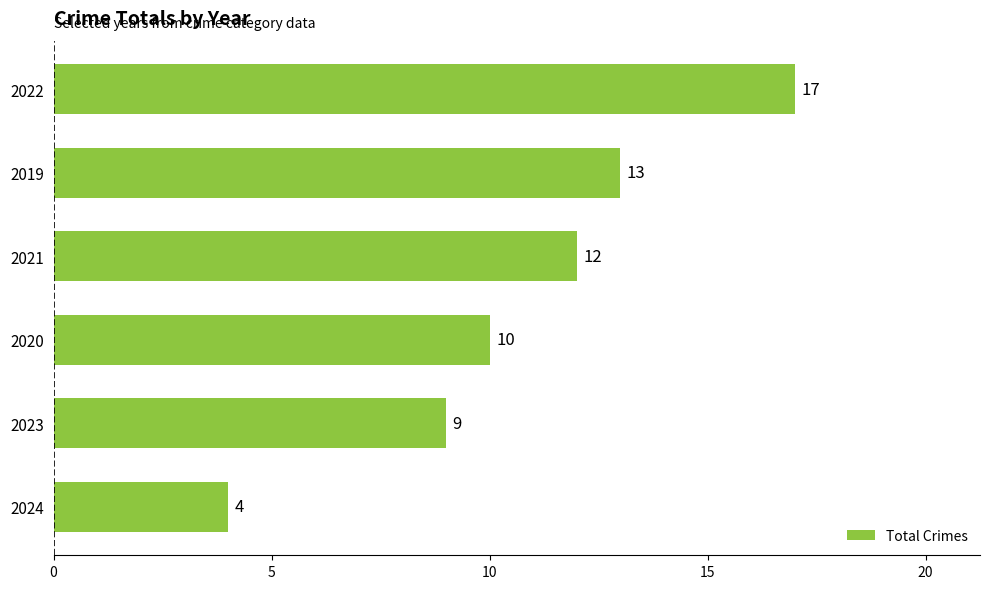

What is the difference between the second highest and second lowest values?

4